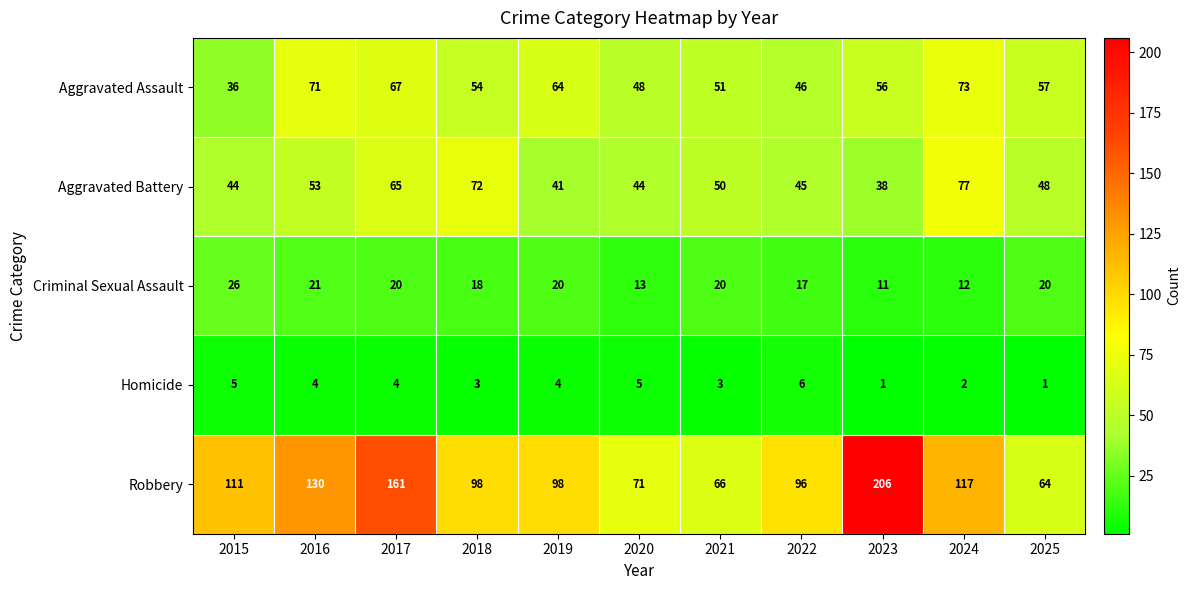

Which series has the largest range (max minus min)?

Robbery